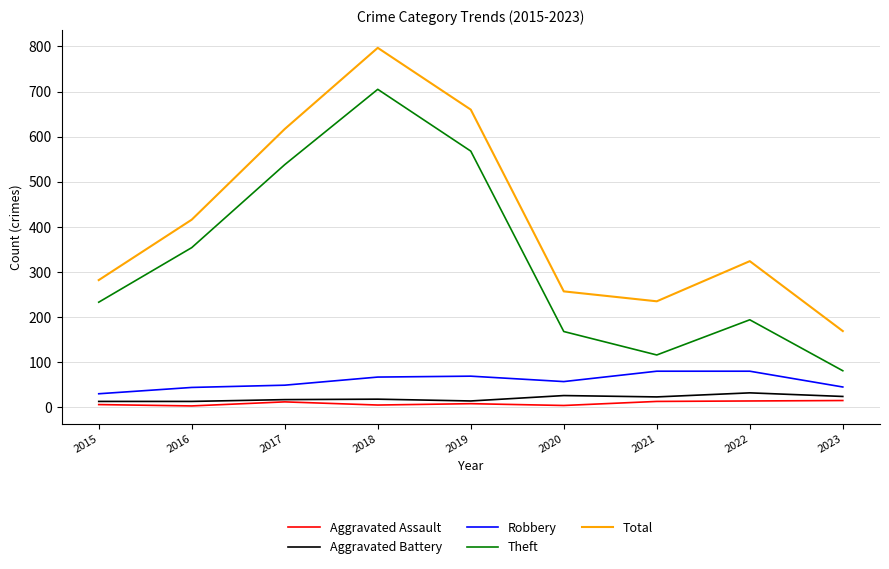

The Robbery series shows 80 at 2022. True or false?

True